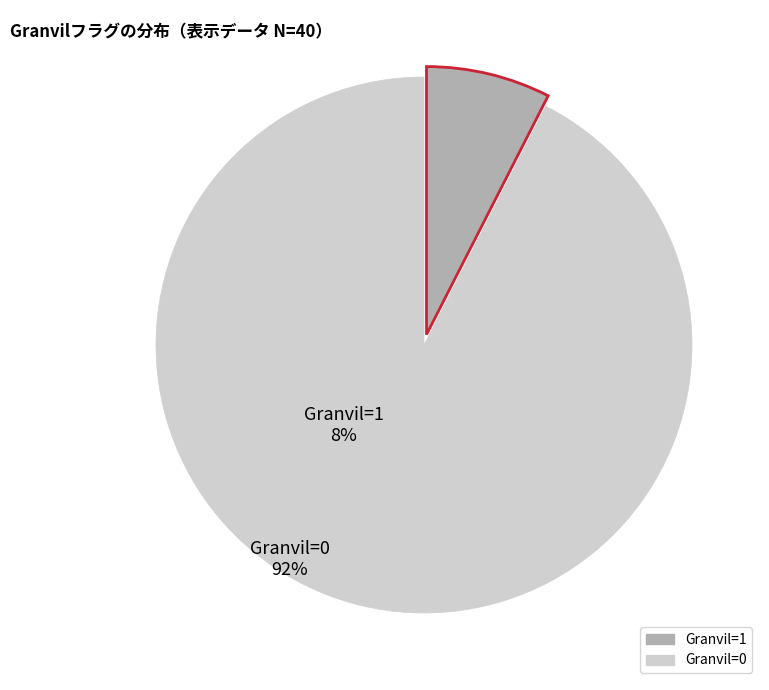

Rank the categories by value from highest to lowest.

Granvil=0, Granvil=1